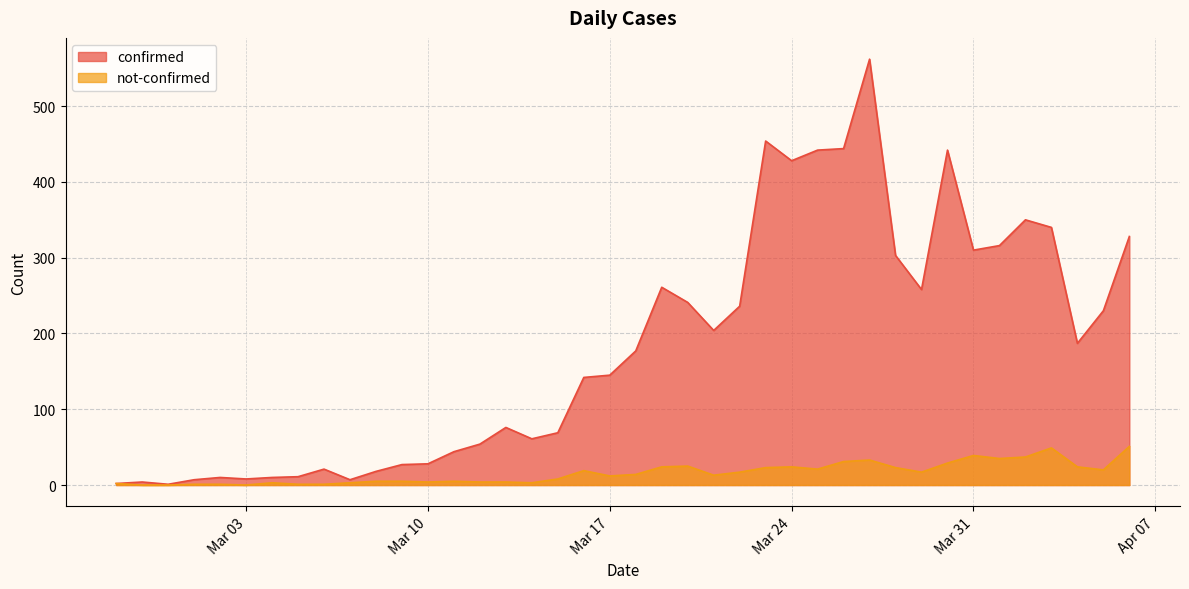

Which label corresponds to the smallest value in the chart?

2020-02-28